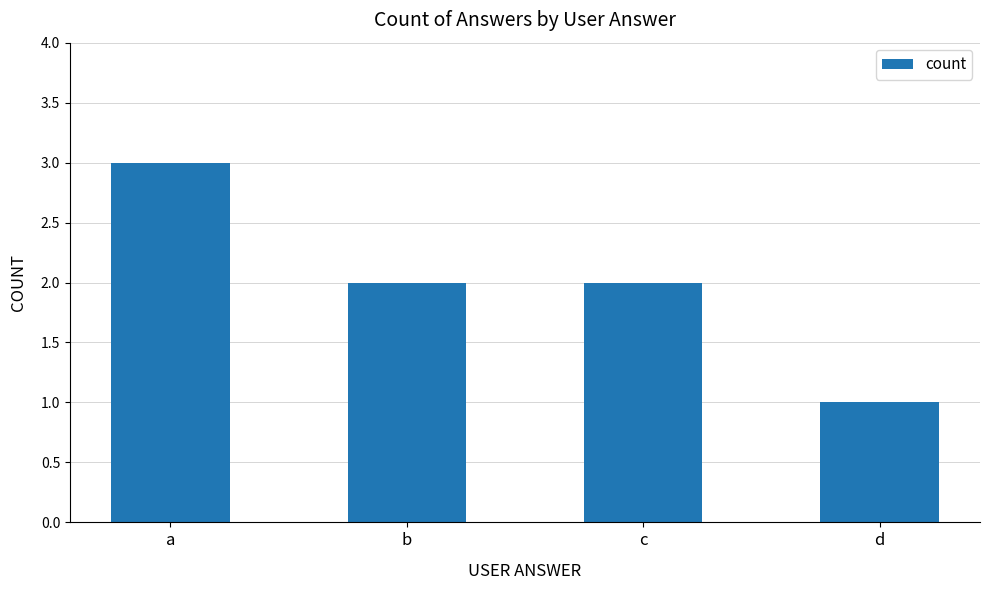

At which category does the chart reach its minimum across all series?

d